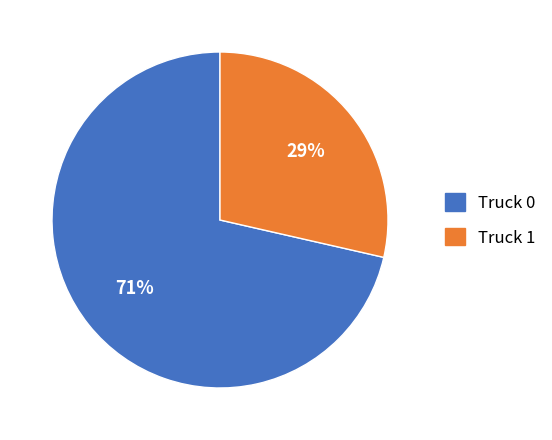

Which has a higher value, Truck 0 or Truck 1?

Truck 0